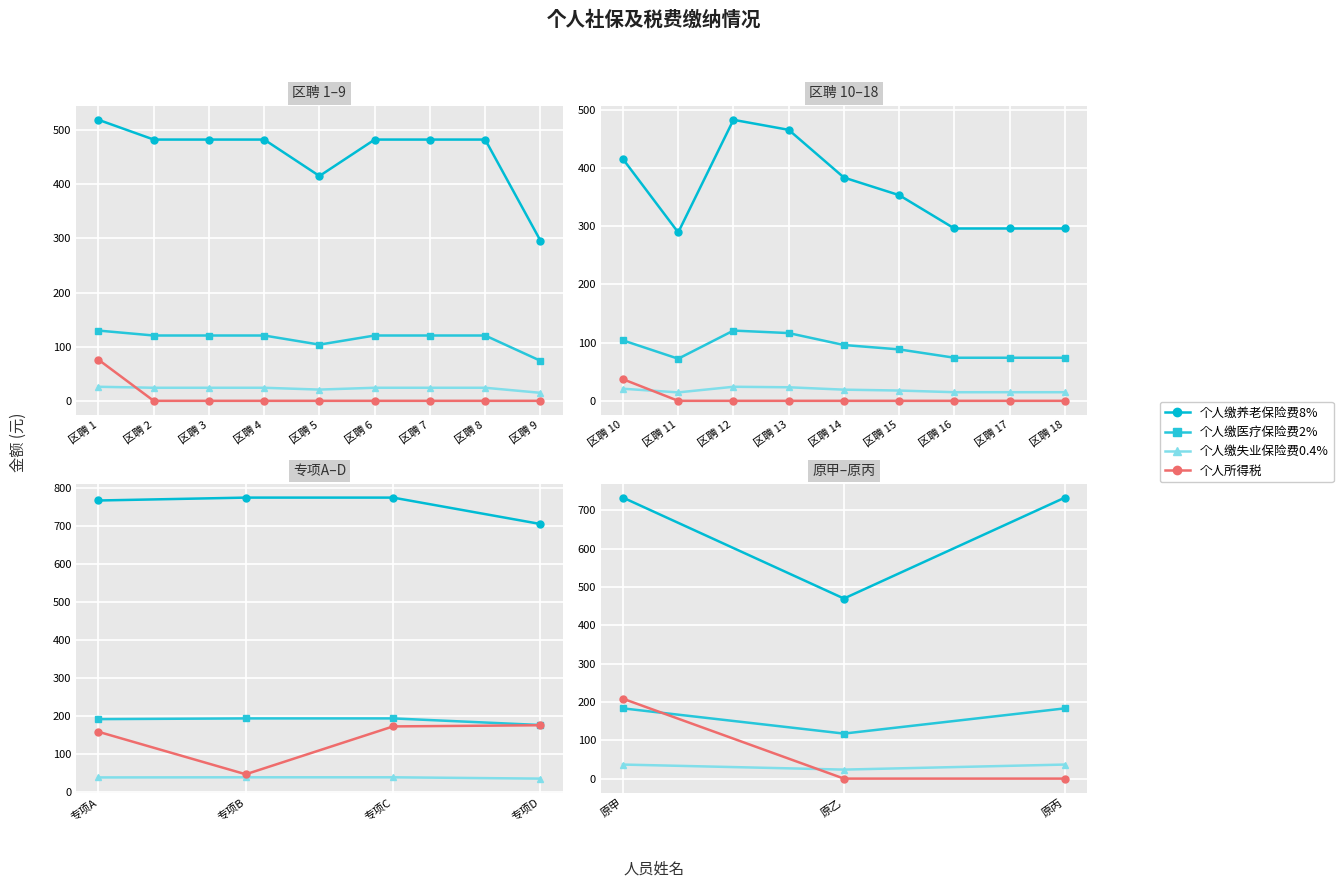

Which series changed the most between 原乙 and 原丙?

个人缴养老保险费8%